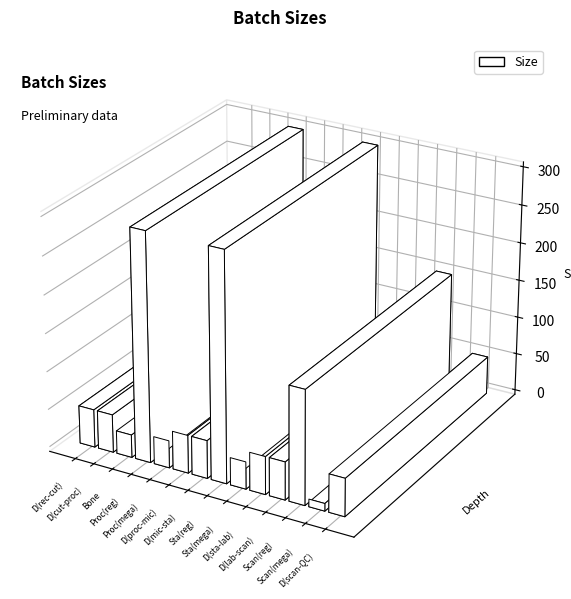

What is the sum of the values at Delivery (staining to labelling) and Processing machine (mega blocks)?

86